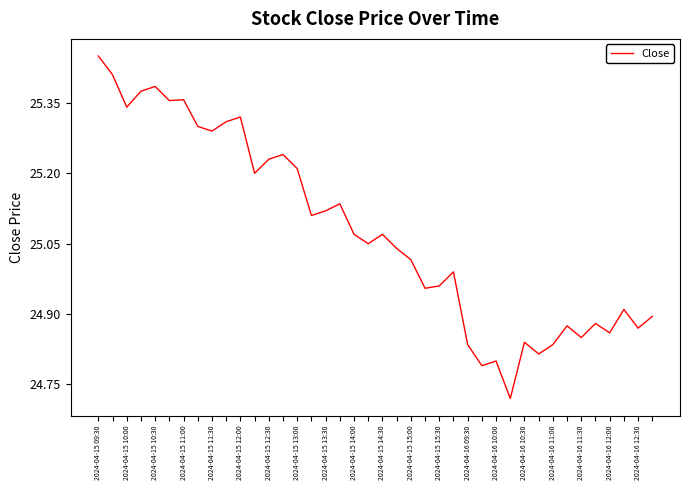

What is the difference between the maximum and minimum values?

0.7